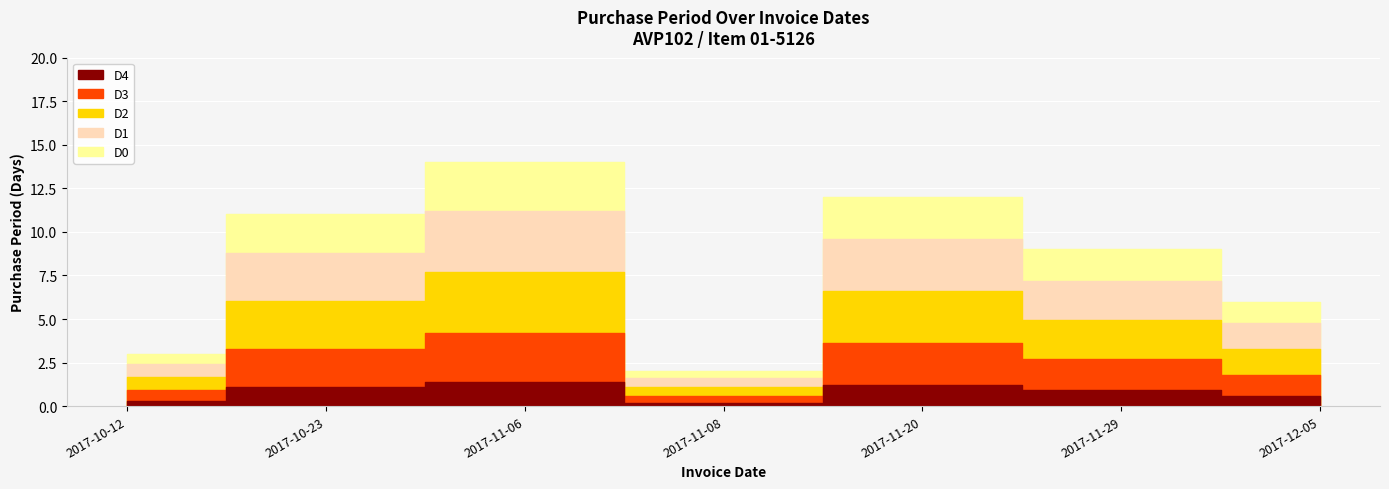

What is the average value?

8